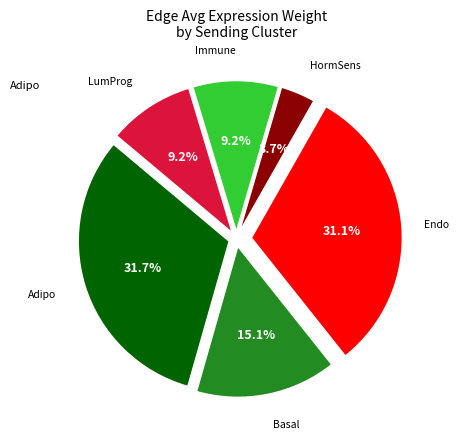

Combined, what portion of the pie is Adipo and LumProg?

40.9%